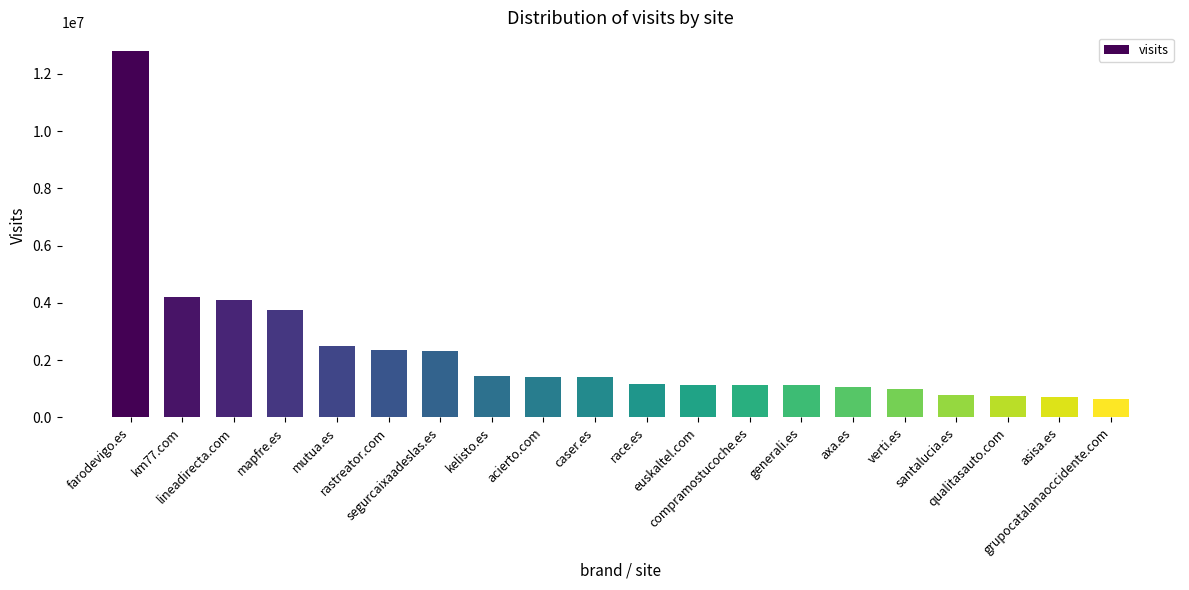

What is the smallest value displayed?

648205